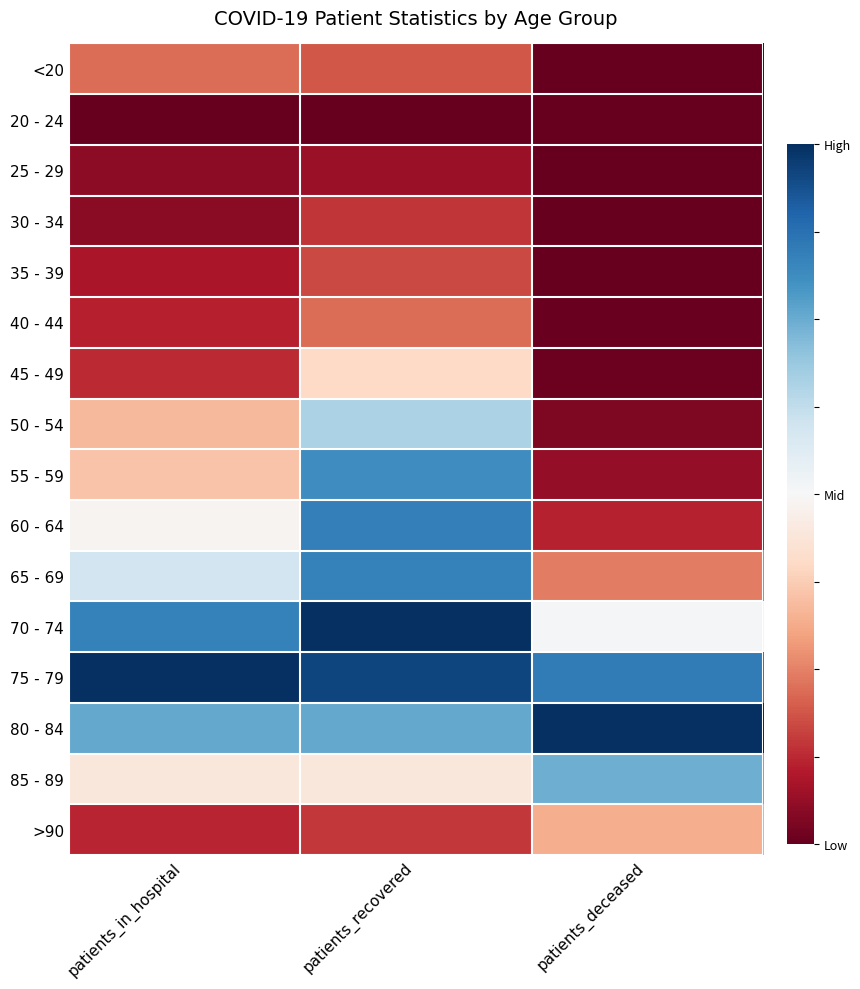

Which series has the largest range (max minus min)?

55 - 59